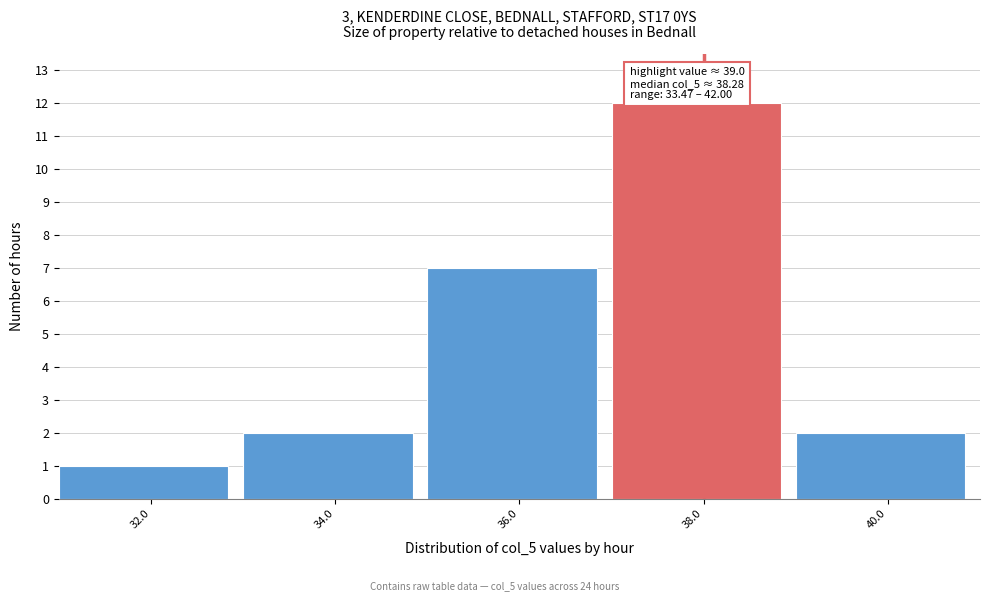

Reading left to right, what are all the values shown in this chart?

32.0=1	34.0=2	36.0=7	38.0=12	40.0=2